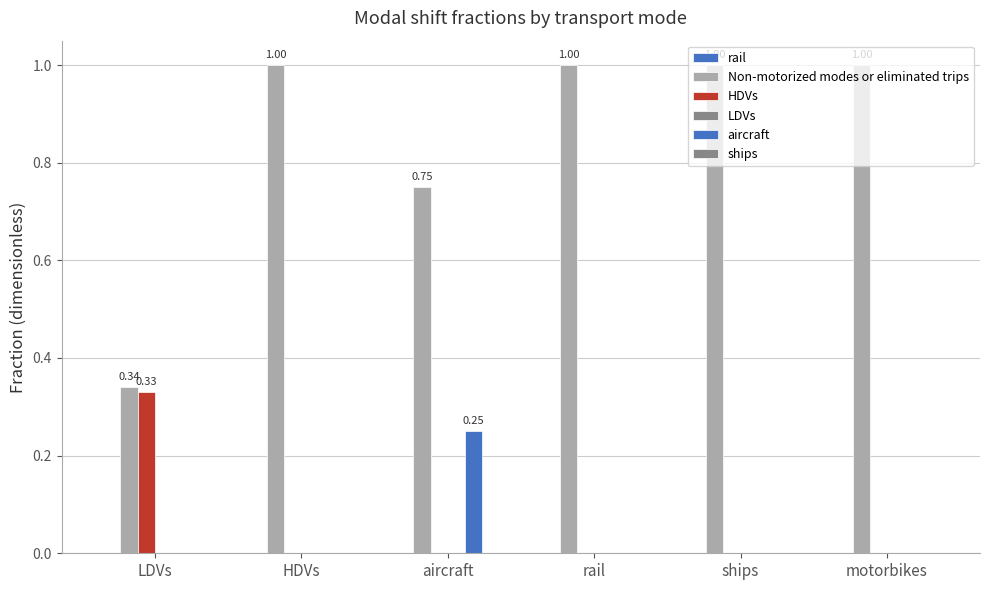

How many groups of bars are there?

6